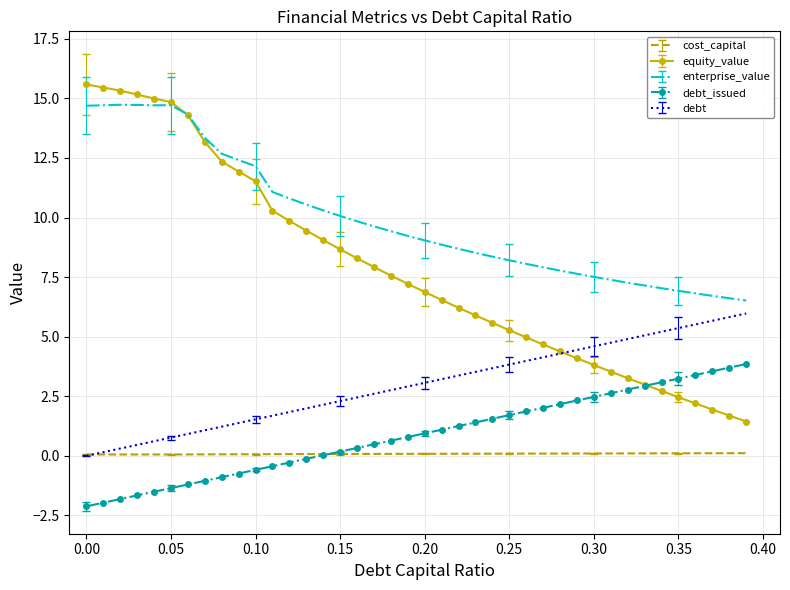

What is the lowest value of the equity_value series?

1.4